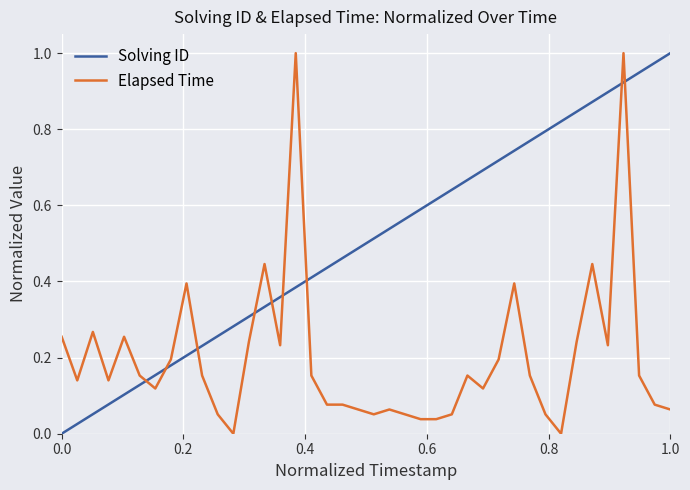

Rank the series by their average value, from lowest to highest.

Elapsed Time, Solving ID